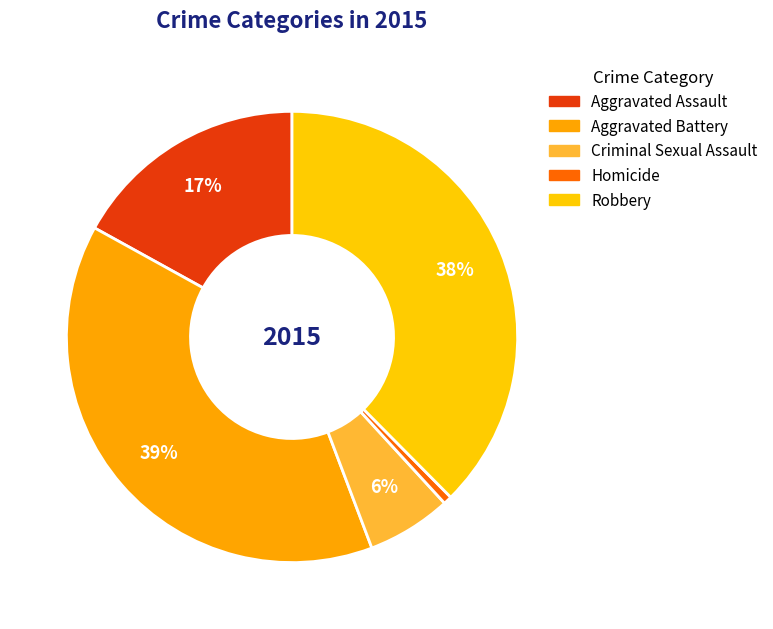

How many slices are in this pie chart?

5